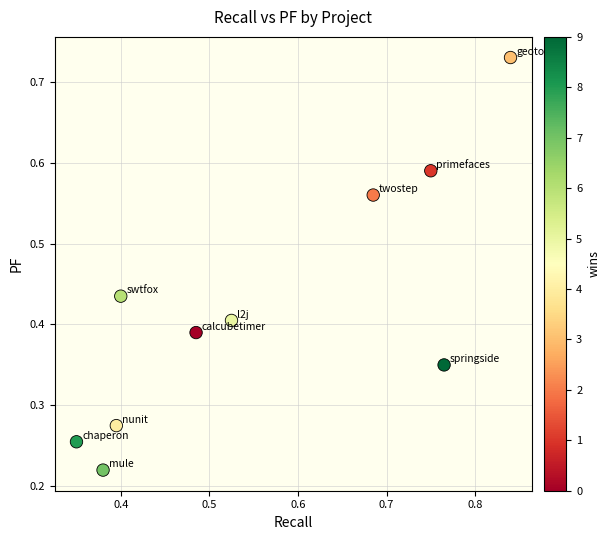

What is the range of X values (max minus min)?

0.5